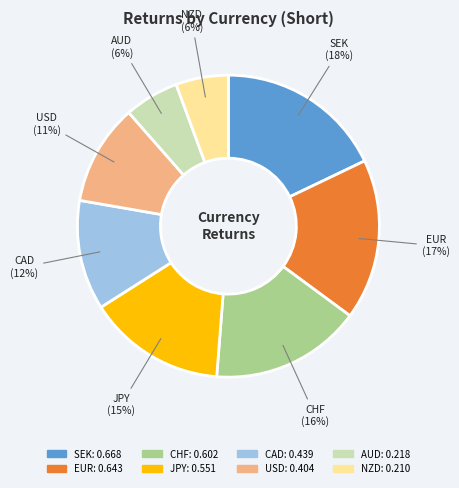

Count the number of slices in the pie.

8